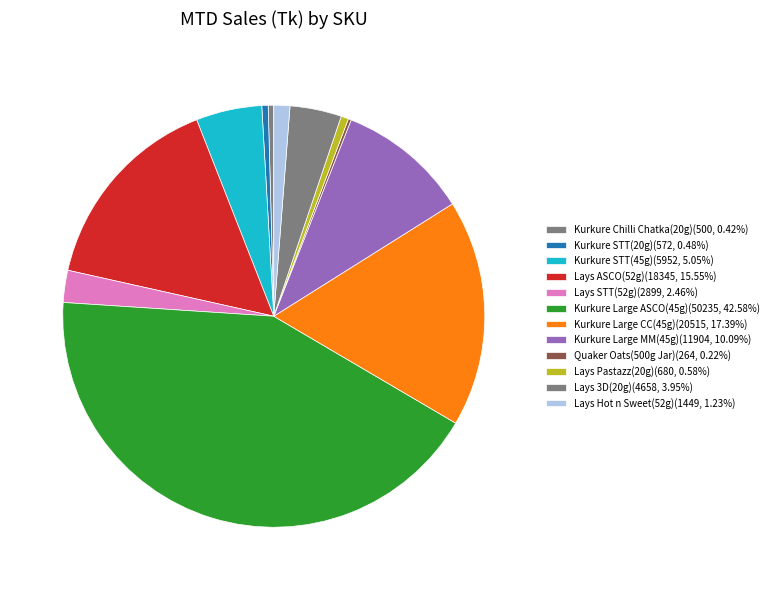

Count the number of slices in the pie.

12